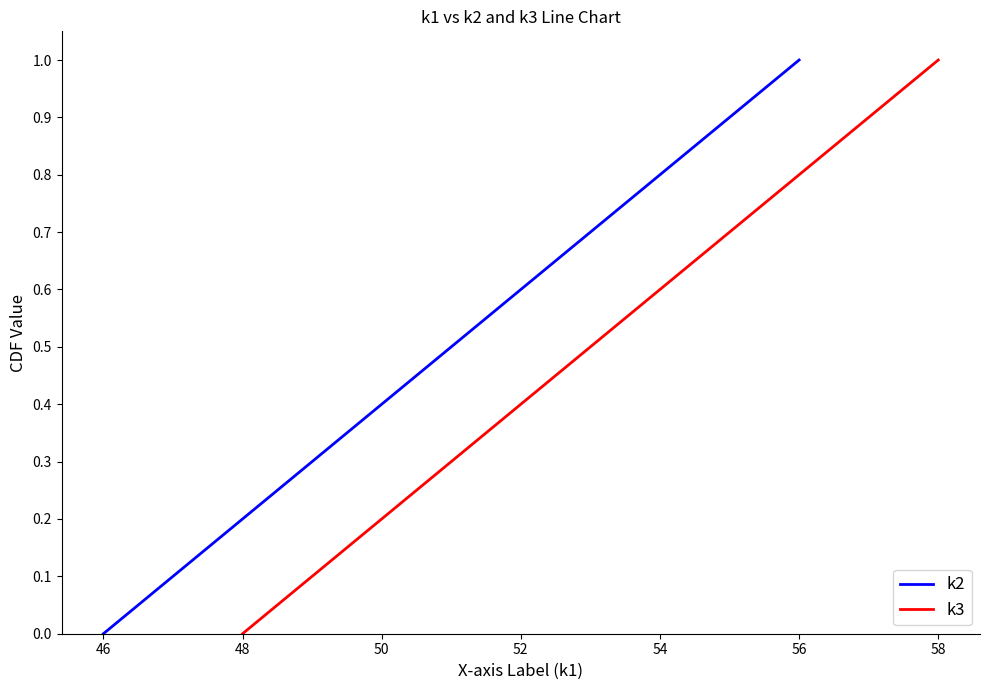

Which category has the lowest value in the k2 series?

46